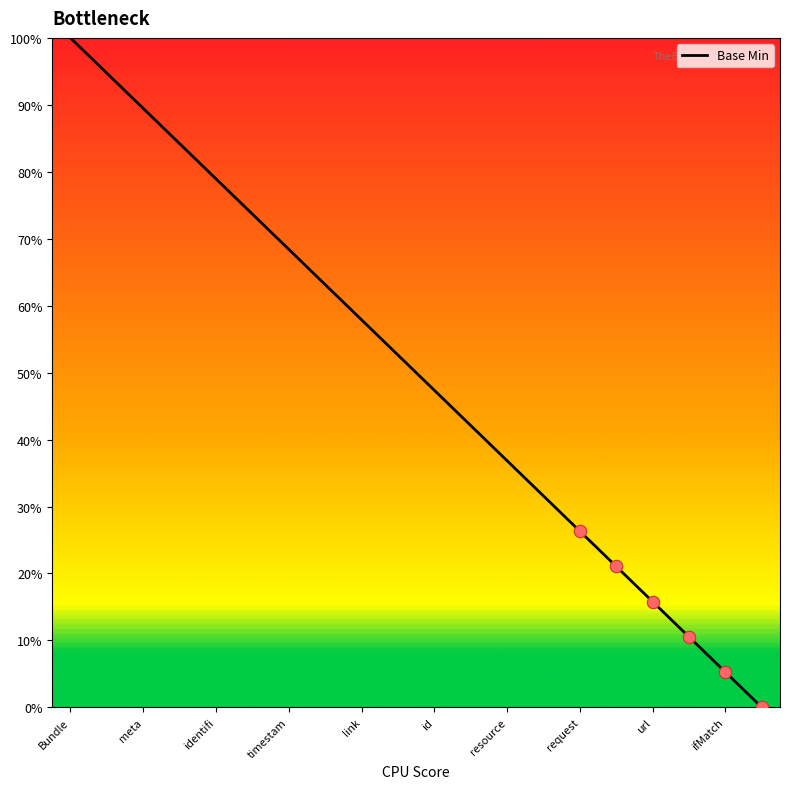

What is the greatest value displayed?

100.0